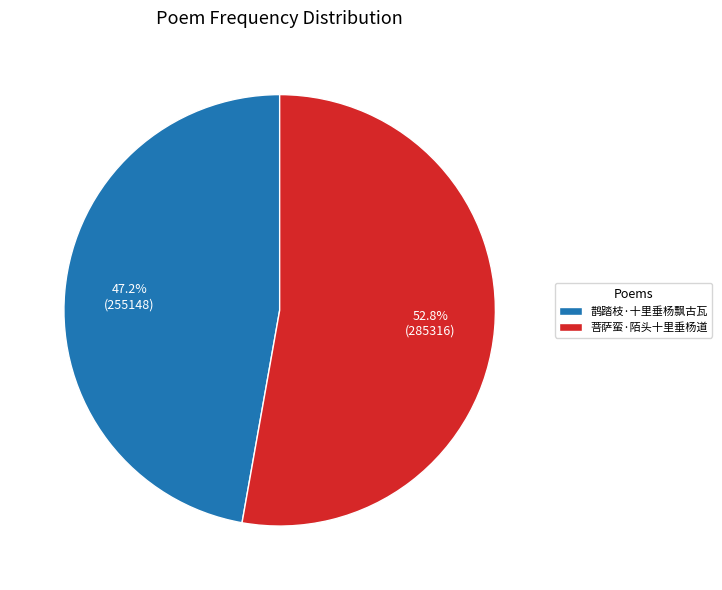

Is 菩萨蛮·陌头十里垂杨道 the majority of the pie?

Yes